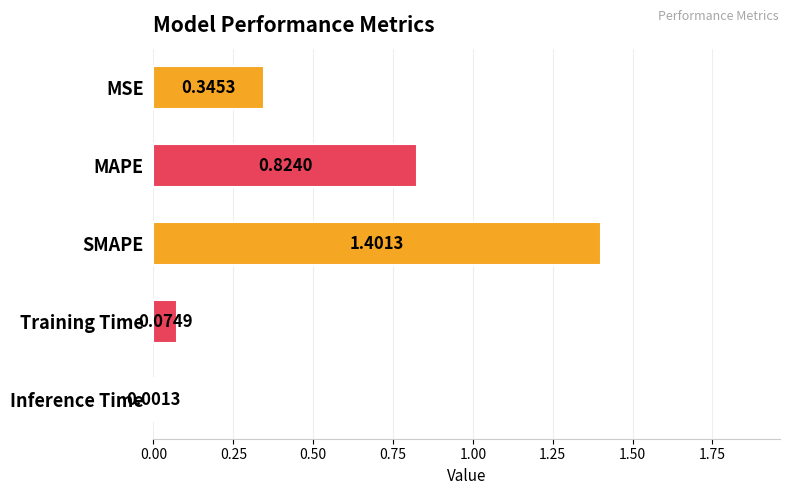

At which category does the chart reach its peak across all series?

SMAPE